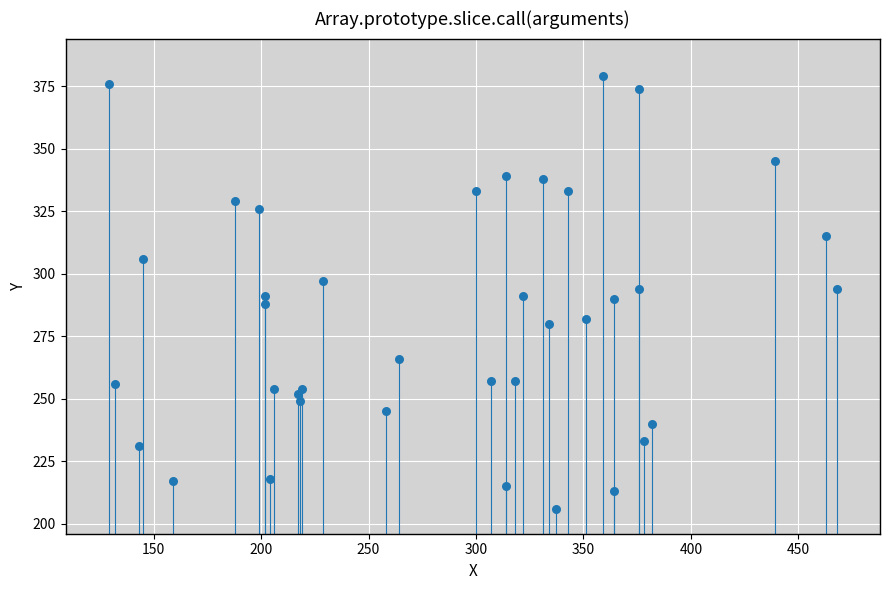

What is the range of Y values (max minus min)?

173